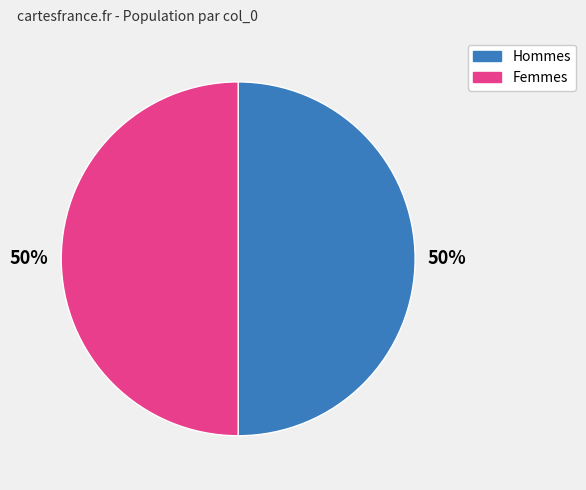

To the nearest percent, what portion does Hommes represent?

50%